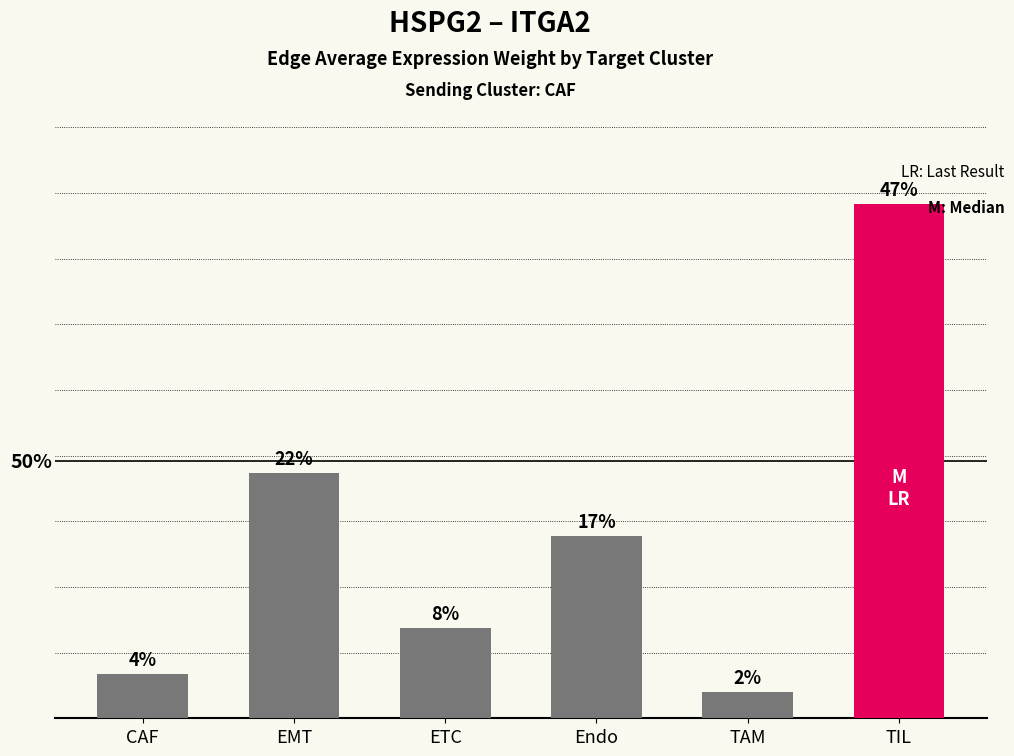

Which has a higher value, Endo or EMT?

EMT